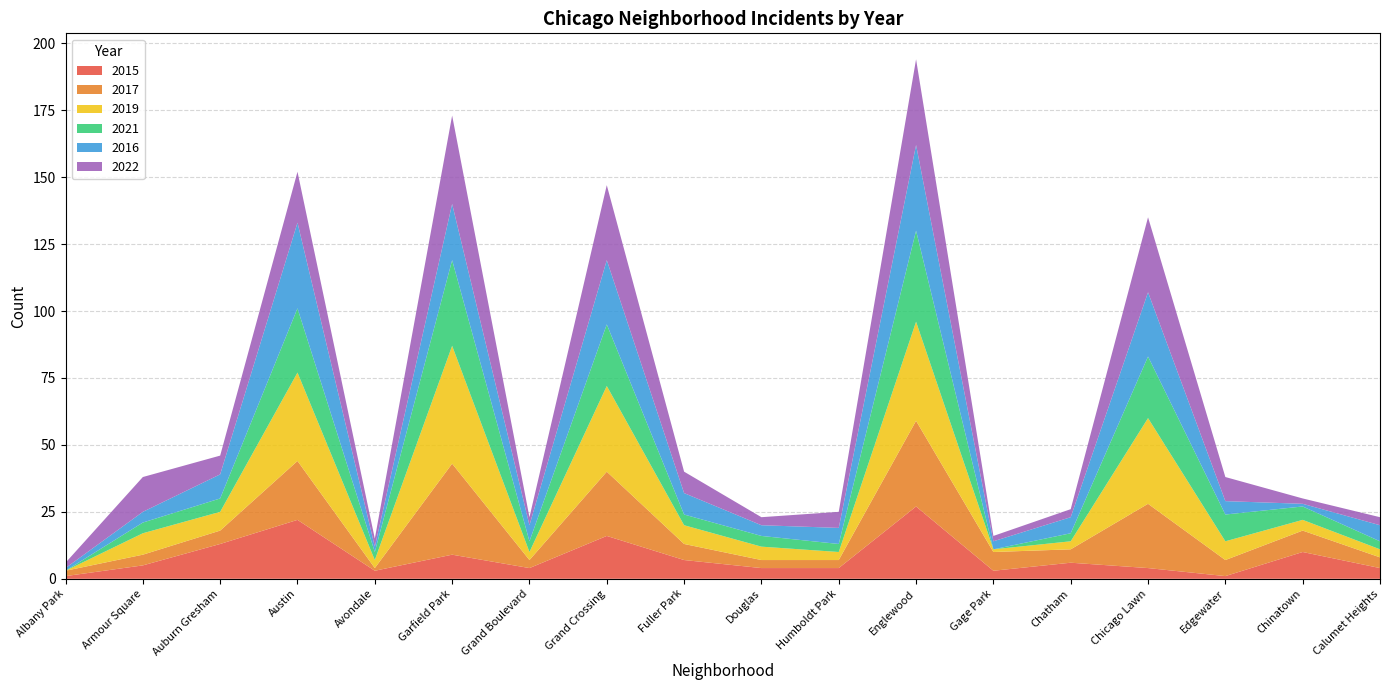

Reading left to right, transcribe all the data shown in this chart.

2015: 1	5	13	22	3	9	4	16	7	4	4	27	3	6	4	1	10	4
2017: 2	4	5	22	1	34	3	24	6	3	3	32	7	5	24	6	8	4
2019: 0	8	7	33	3	44	3	32	7	5	3	37	1	3	32	7	4	3
2021: 0	4	5	24	3	32	4	23	4	4	3	34	0	3	23	10	5	3
2016: 1	4	9	32	2	21	6	24	8	4	6	32	3	6	24	5	1	6
2022: 2	13	7	19	3	33	3	28	8	3	6	32	2	3	28	9	2	3